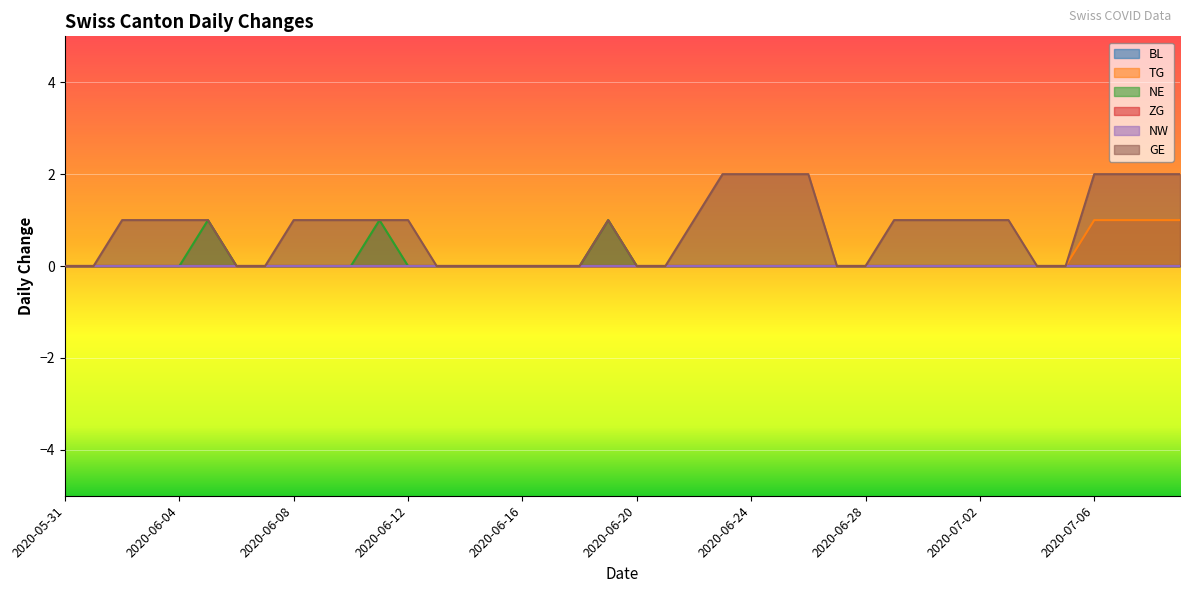

Rank the series at 2020-07-05 from highest to lowest value.

TG, NE, GE